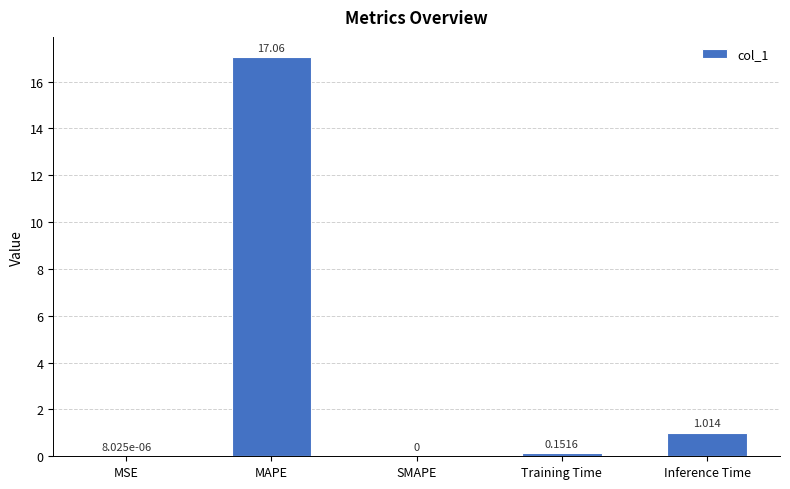

How many positive values are there?

4